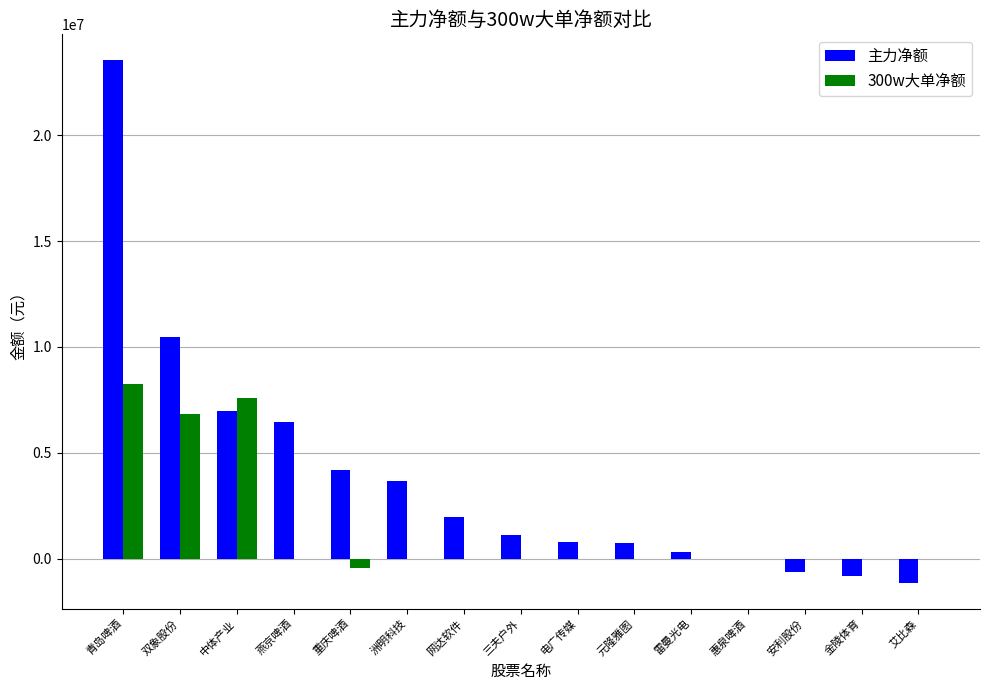

What are all the series names shown in the legend?

主力净额, 300w大单净额